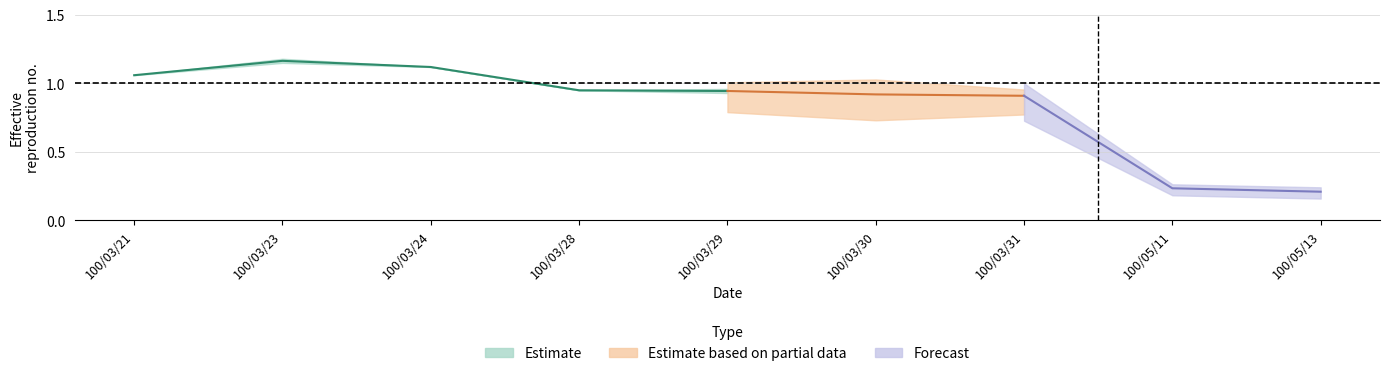

Reading right to left, extract all data points from this chart.

col_3: 0.2	0.2	0.9	1.0	1.0	0.9	1.1	1.2	1.1
col_4: 0.2	0.2	0.9	0.9	0.9	0.9	1.1	1.1	1.1
col_5: 0.2	0.2	0.9	0.9	0.9	0.9	1.1	1.1	1.1
col_6: 0.2	0.2	0.9	0.9	0.9	0.9	1.1	1.2	1.1